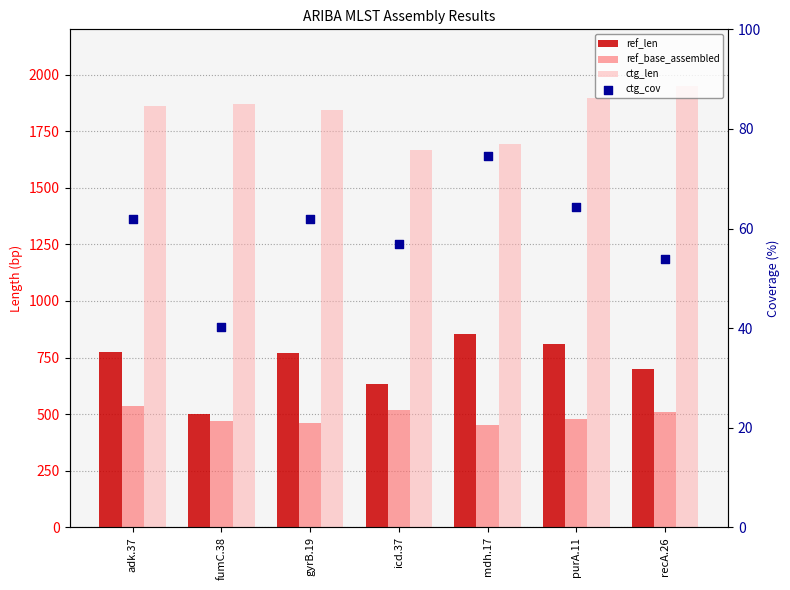

Which series reaches the maximum Y coordinate?

ctg_len